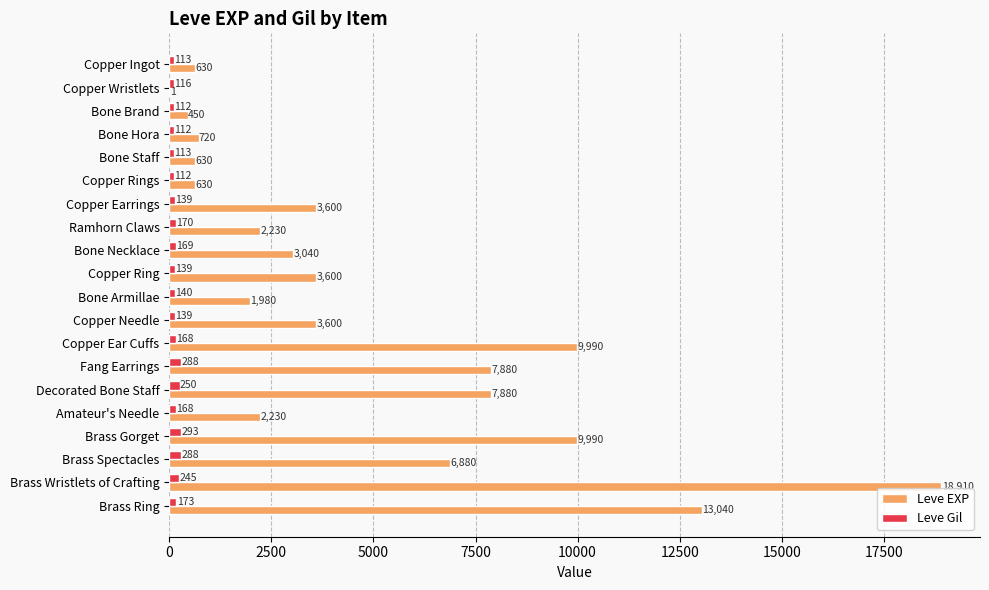

Where is Leve Gil nearest to the value 202?

Brass Ring